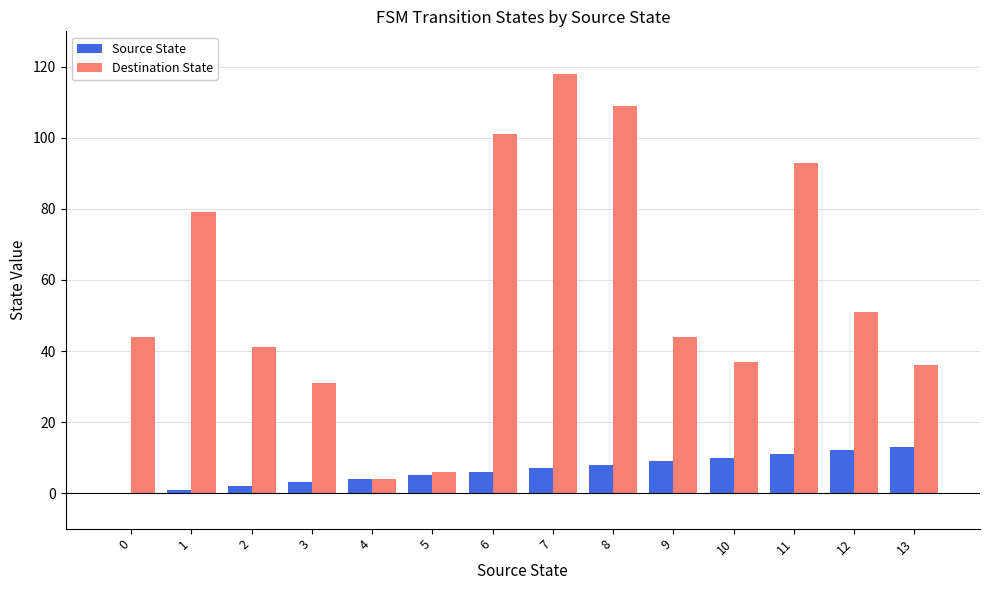

Which series has the largest total across all categories?

Destination State